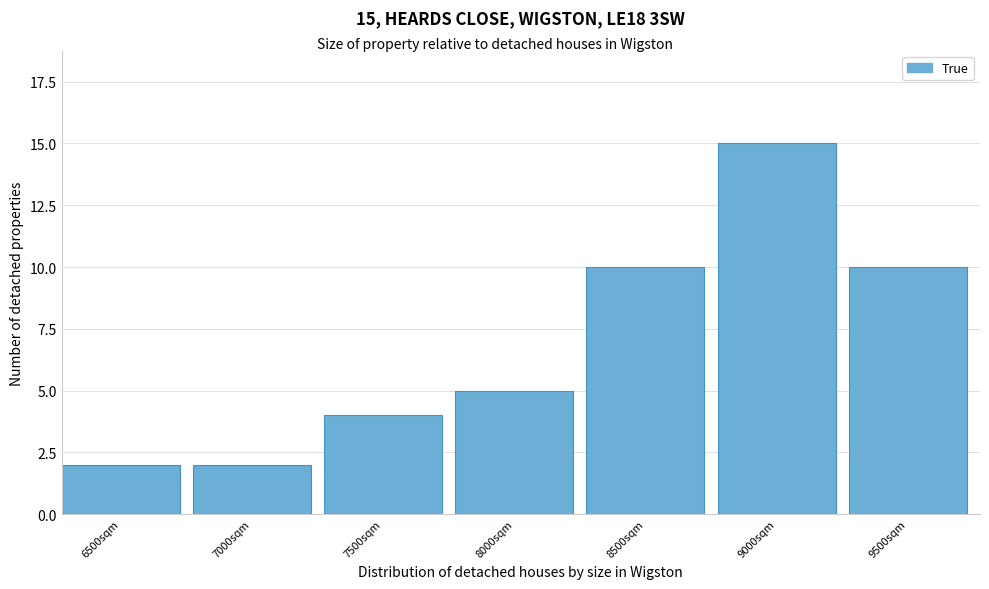

Reading right to left, what are all the values shown in this chart?

9500sqm=10	9000sqm=15	8500sqm=10	8000sqm=5	7500sqm=4	7000sqm=2	6500sqm=2